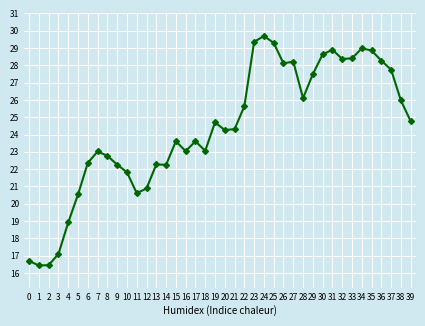

Where does the data first go above 24?

19